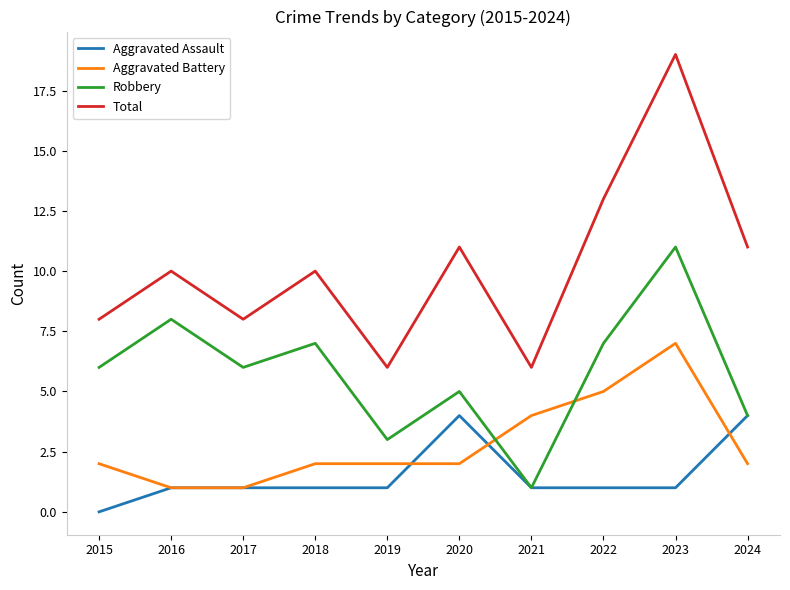

Is it true that Total equals 10 at 2018?

True